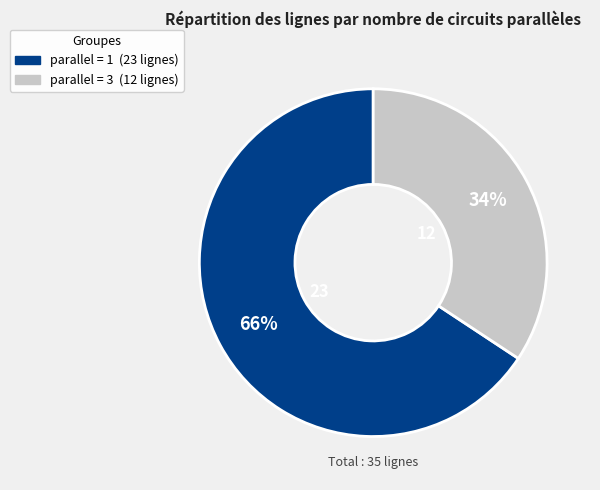

How many slices are in this pie chart?

2